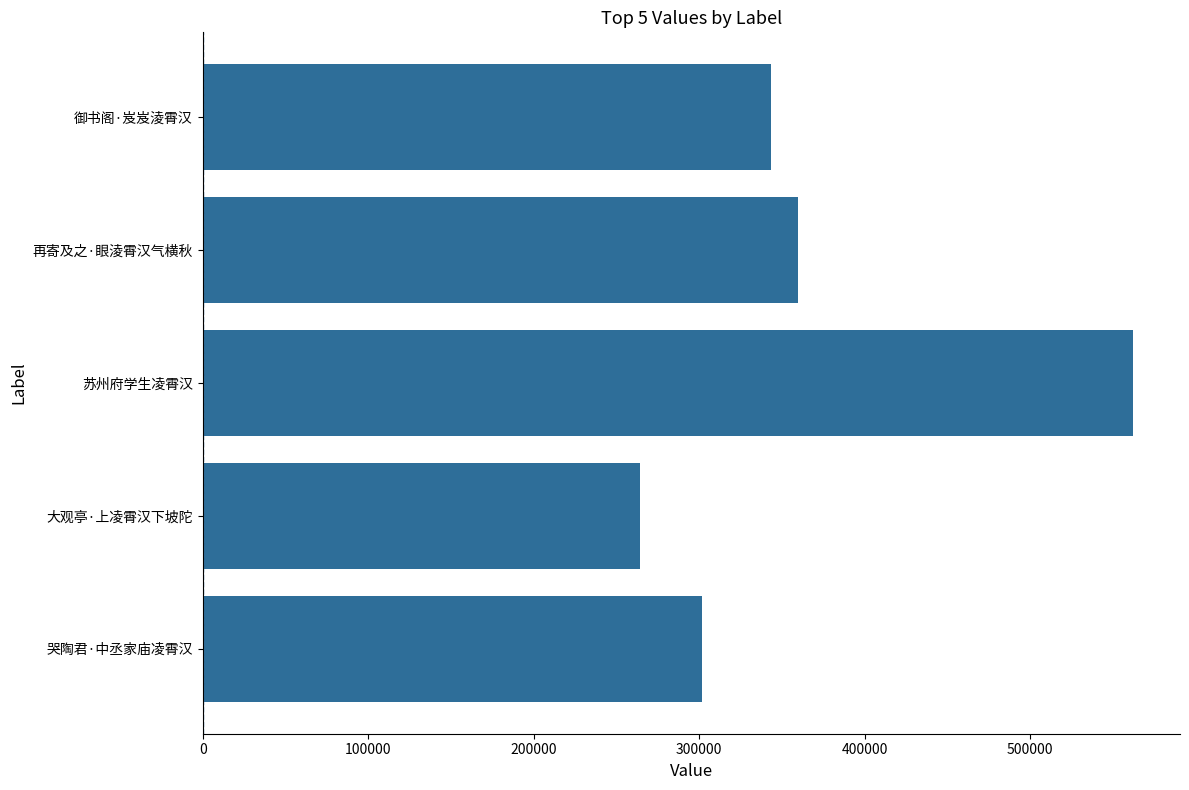

True or false: the data shows 404020 at 大观亭·上凌霄汉下坡陀.

False